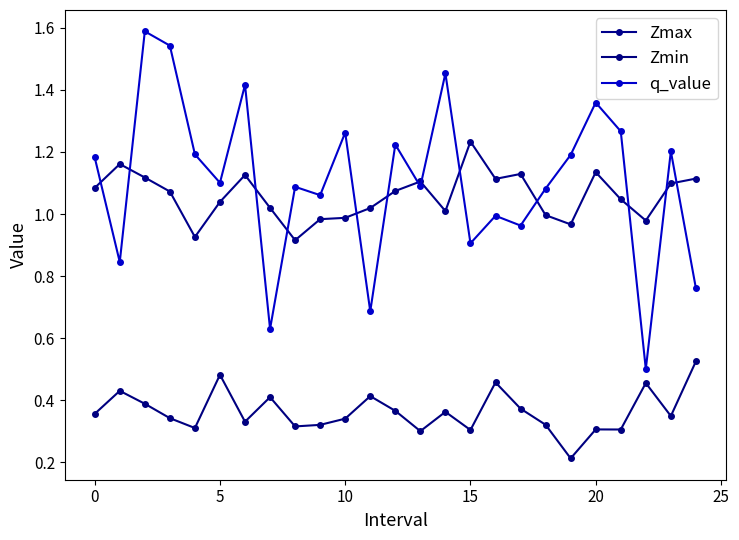

After their last crossing, which series has the higher values: Zmax or q_value?

Zmax